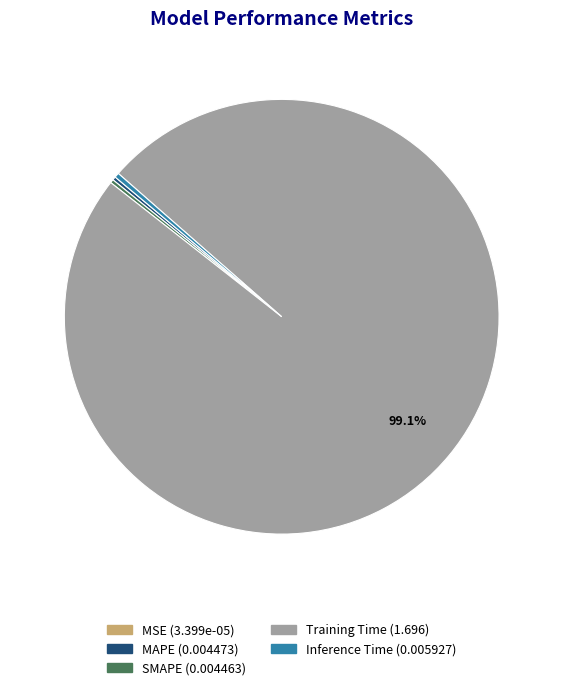

To the nearest percent, what is the difference between the largest and smallest slice percentages?

99%